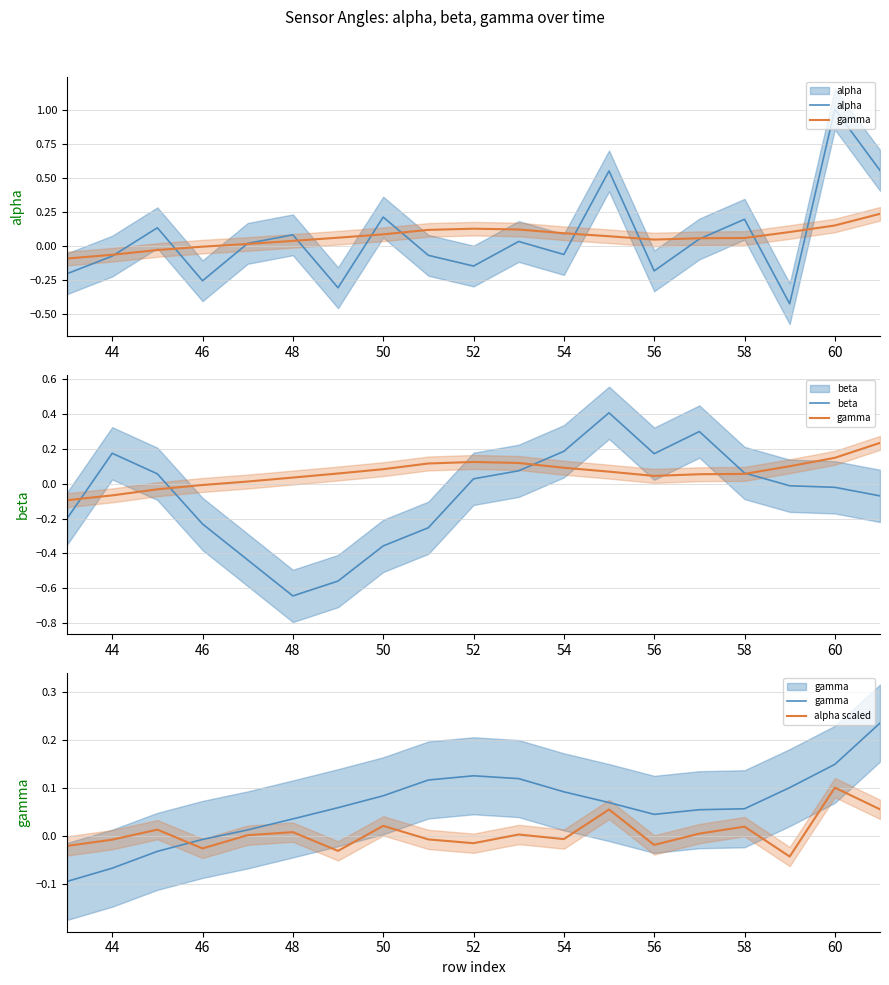

Reading left to right, extract all data points from this chart.

alpha: -0.2	-0.1	0.1	-0.3	0.0	0.1	-0.3	0.2	-0.1	-0.1	0.0	-0.1	0.6	-0.2	0.0	0.2	-0.4	1.0	0.6
gamma: -0.1	-0.1	-0.0	-0.0	0.0	0.0	0.1	0.1	0.1	0.1	0.1	0.1	0.1	0.0	0.1	0.1	0.1	0.1	0.2
beta: -0.2	0.2	0.1	-0.2	-0.4	-0.6	-0.6	-0.4	-0.3	0.0	0.1	0.2	0.4	0.2	0.3	0.1	-0.0	-0.0	-0.1
alpha scaled: -0.0	-0.0	0.0	-0.0	0.0	0.0	-0.0	0.0	-0.0	-0.0	0.0	-0.0	0.1	-0.0	0.0	0.0	-0.0	0.1	0.1